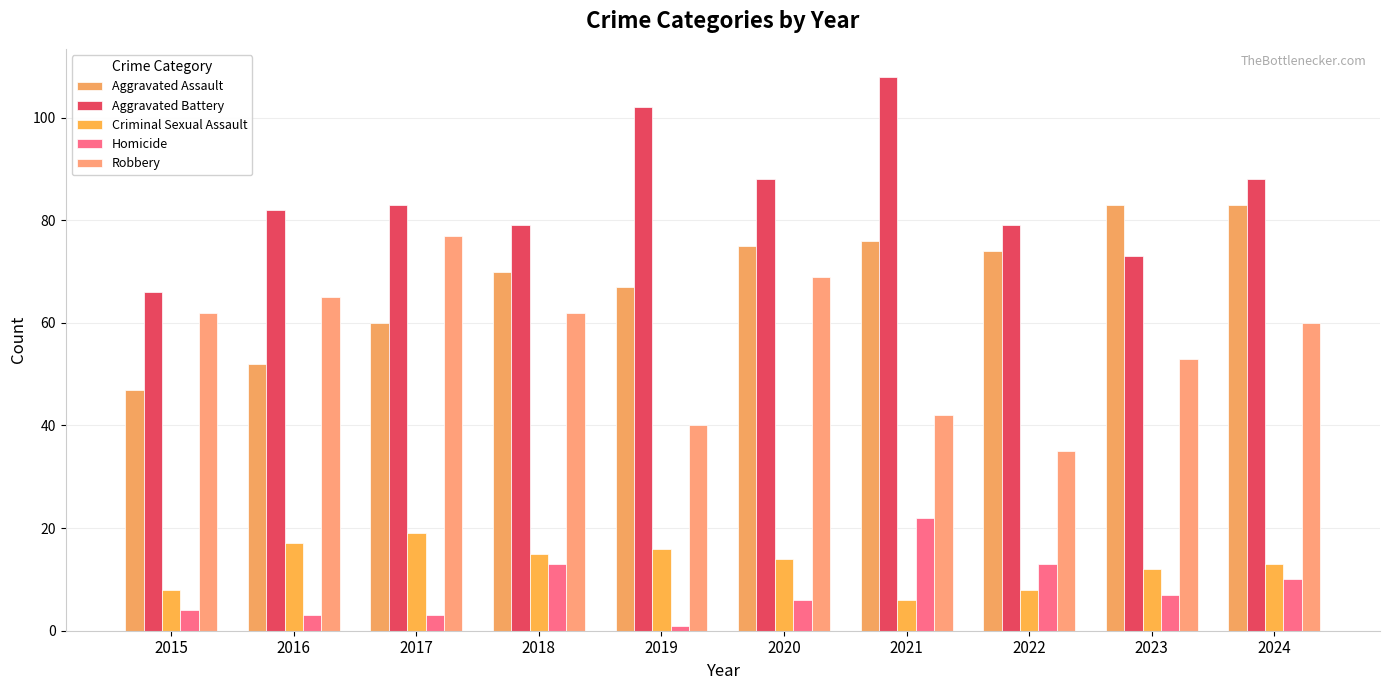

What is the value of the Criminal Sexual Assault bar at the 3rd from the left?

19